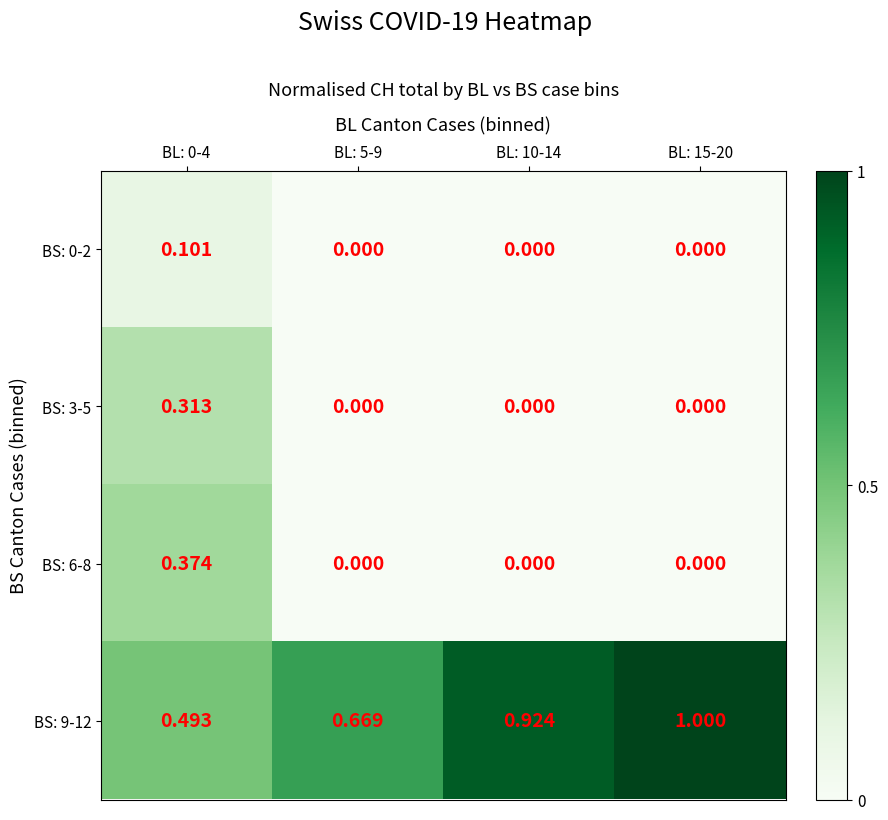

At how many categories does at least one series exceed 0?

4